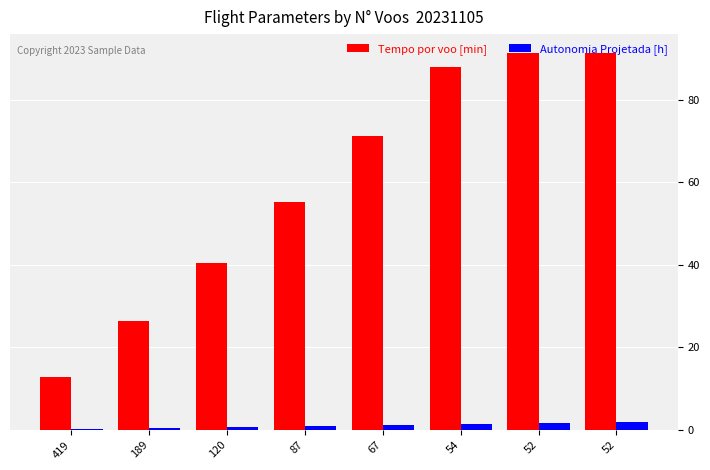

The value of Tempo por voo [min] at 52 is 57.2. True or false?

False